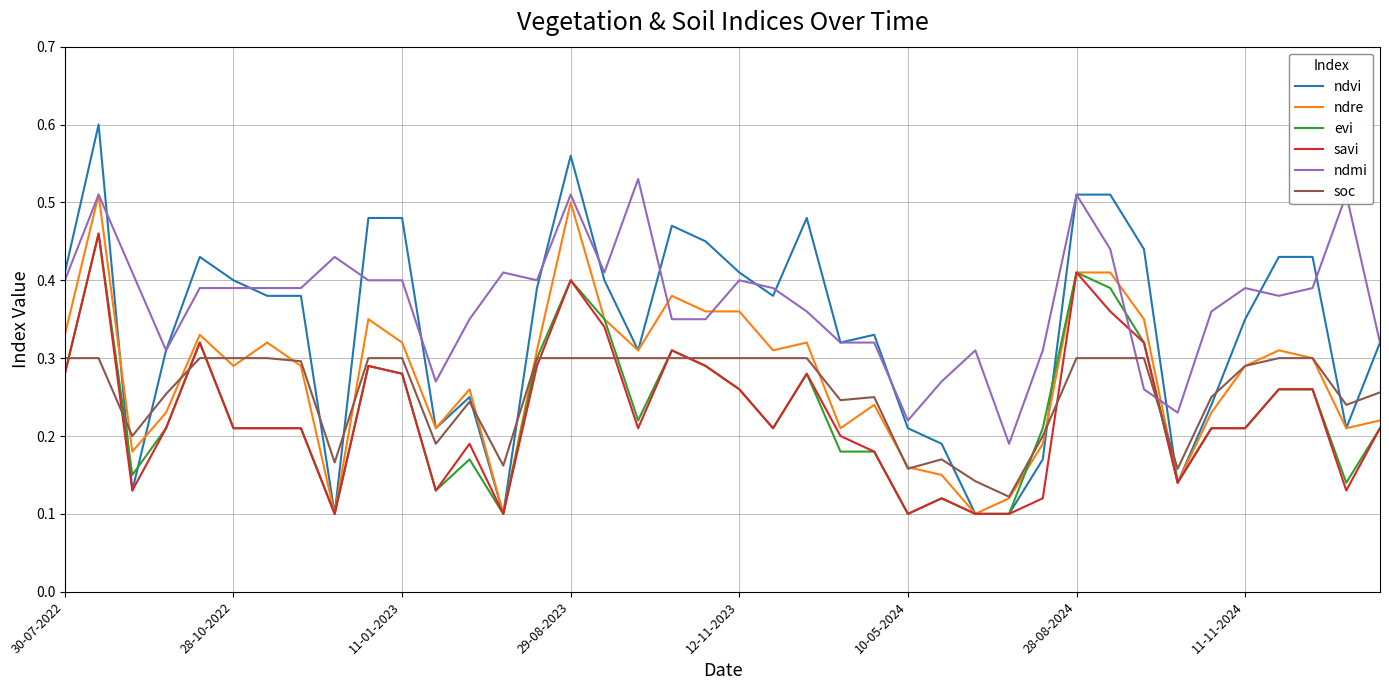

Which series has the largest range (max minus min)?

ndvi